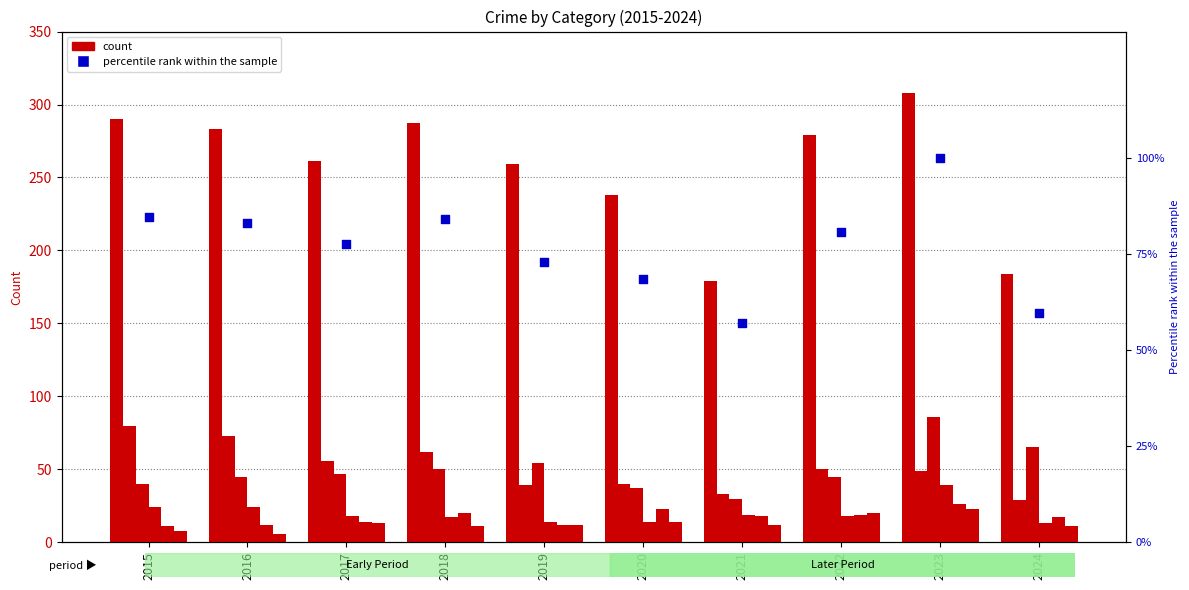

At how many categories does at least one series exceed 306?

1